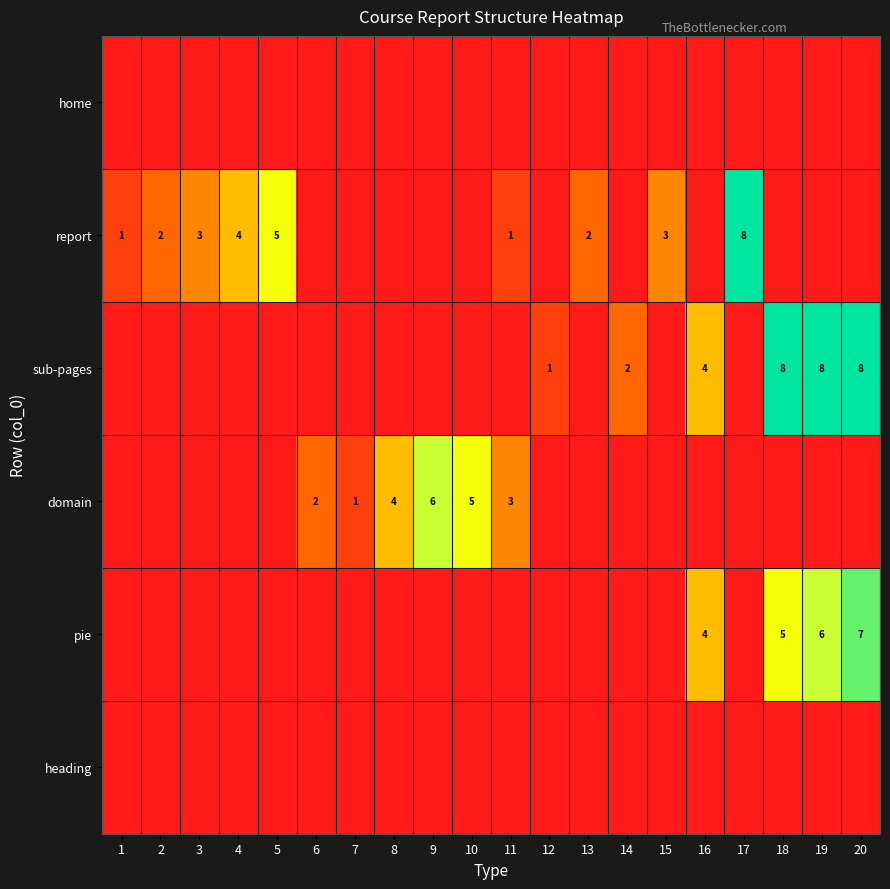

What is the difference between the report values at 5 and 2?

3